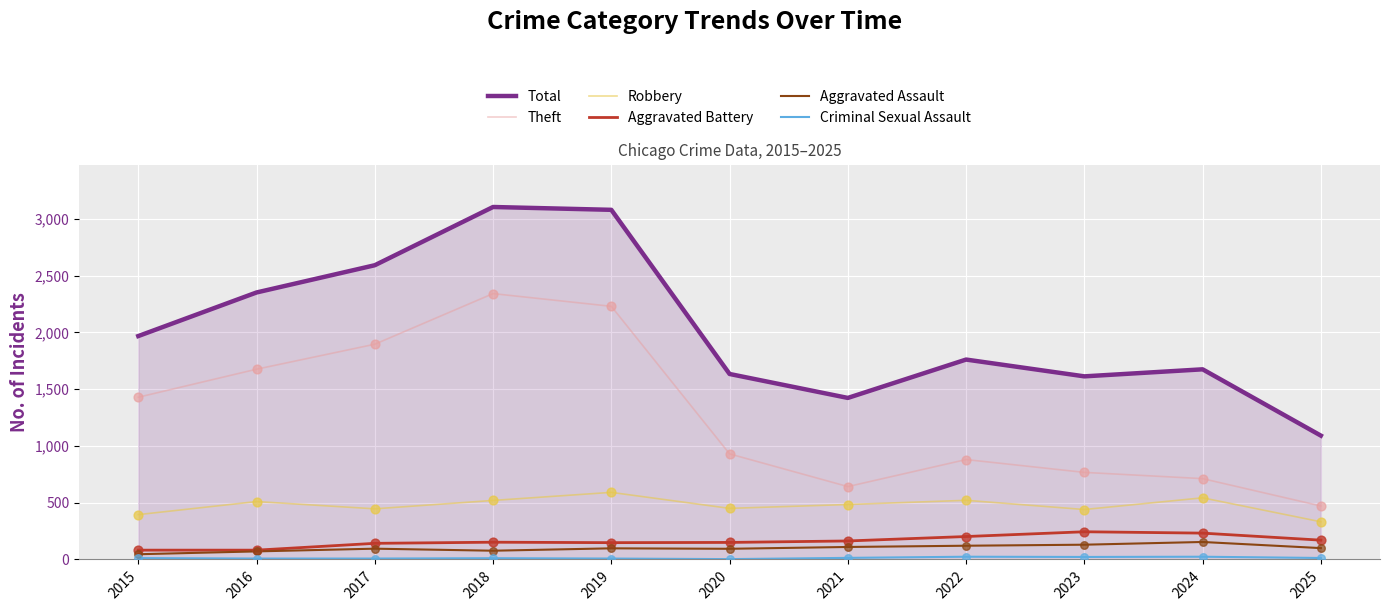

Is it true that Theft equals 930 at 2020?

True